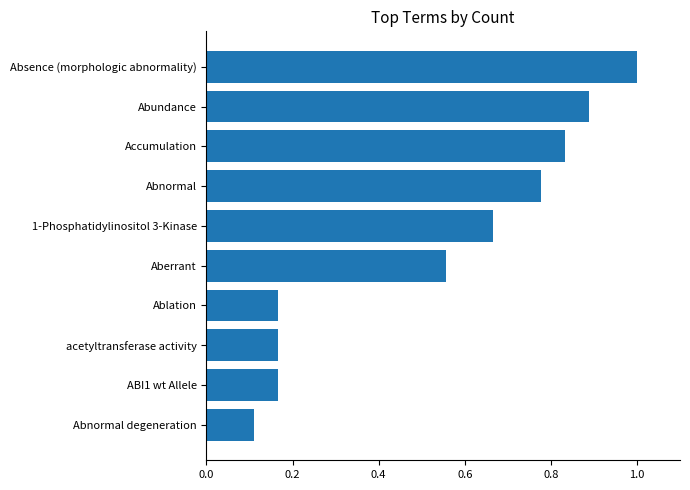

Which has a higher value, Aberrant or Abundance?

Abundance